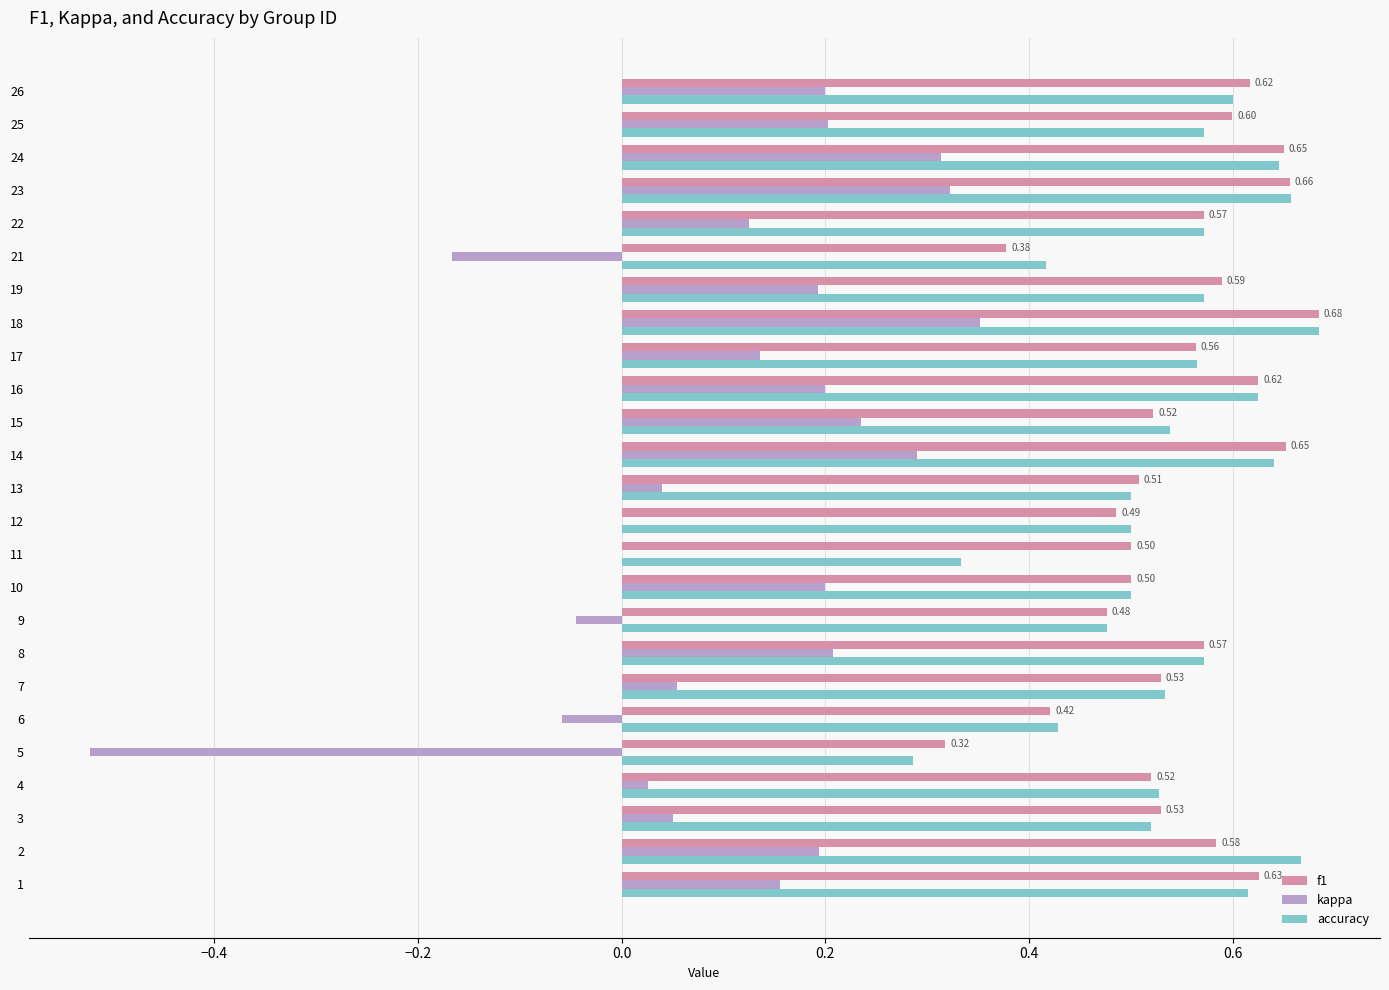

Count the number of categories in the chart.

25